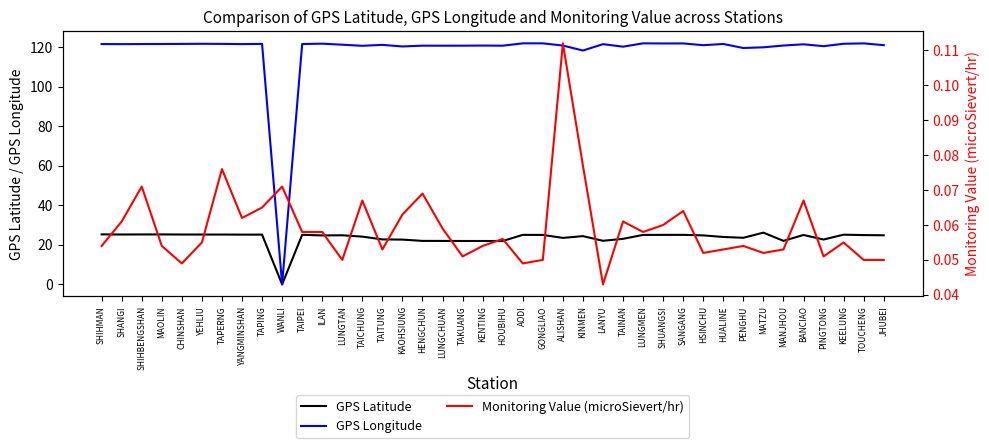

At which category is the sum across all series the highest?

AODI